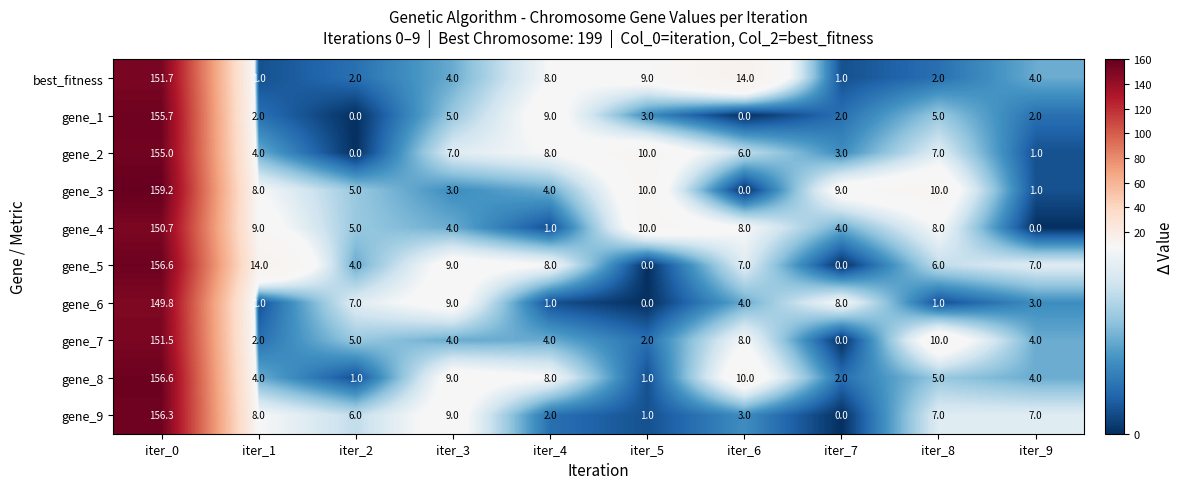

True or false: gene_1 has a value of 0.0 at iter_6.

True